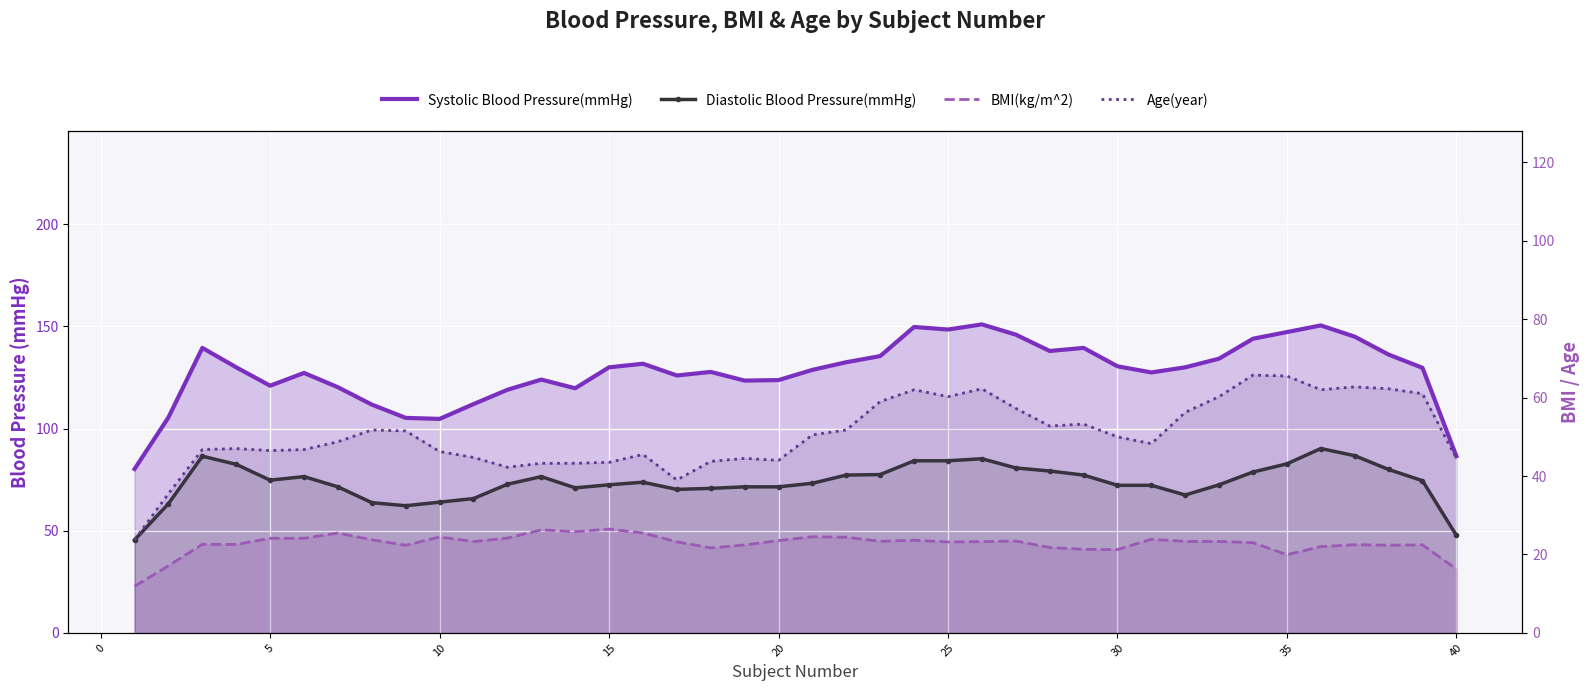

What is the greatest value displayed?

151.0